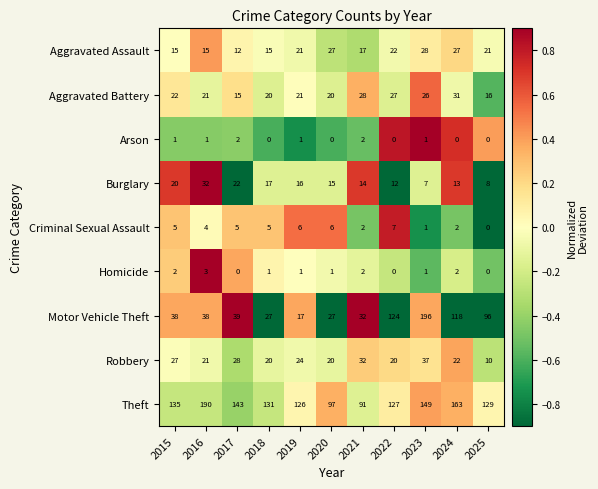

At which label does Robbery reach its minimum?

2025